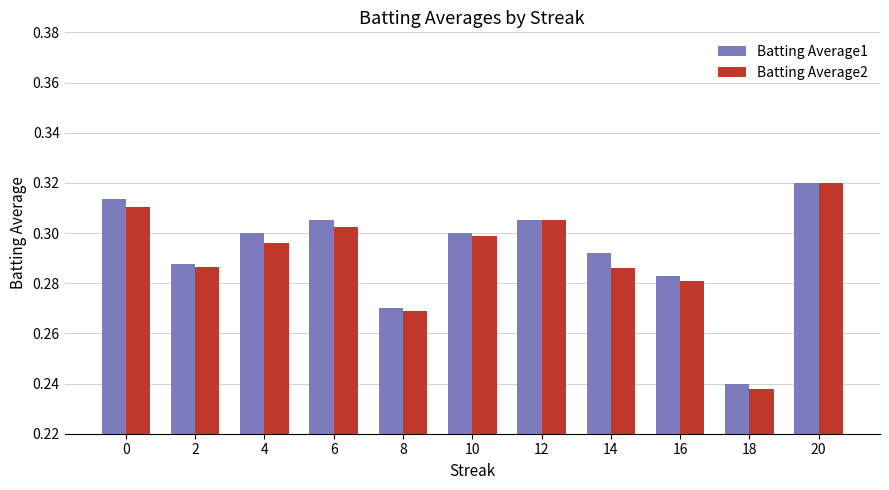

Which series has the largest total across all categories?

Batting Average1